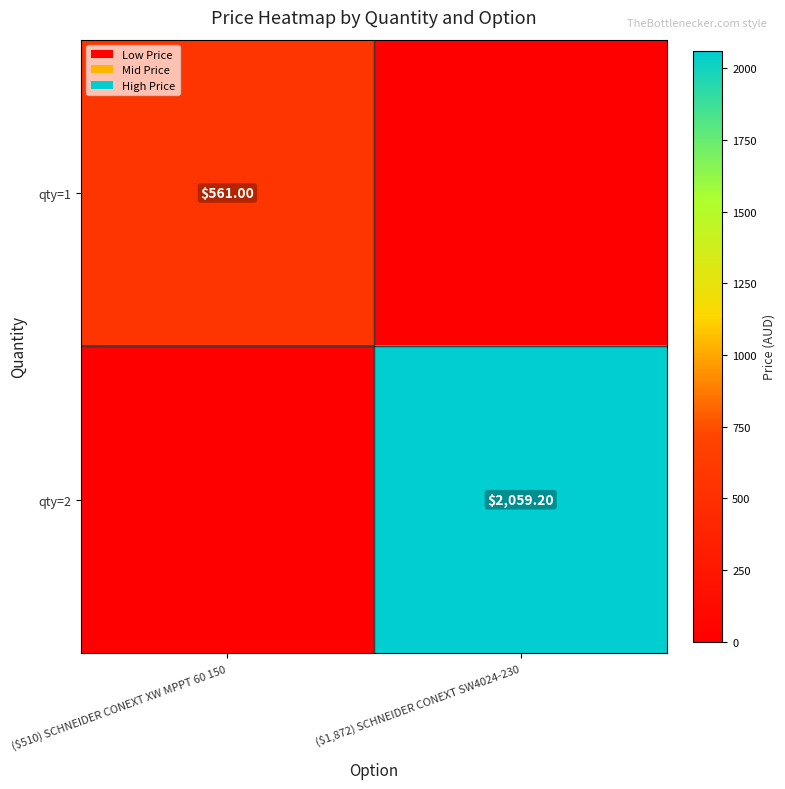

What is the difference between the maximum and minimum values in the qty=1 series?

561.0